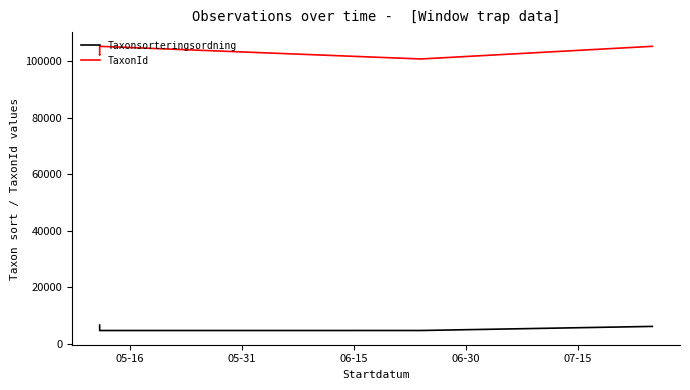

The value of TaxonId at 07-15 is 35413. True or false?

False